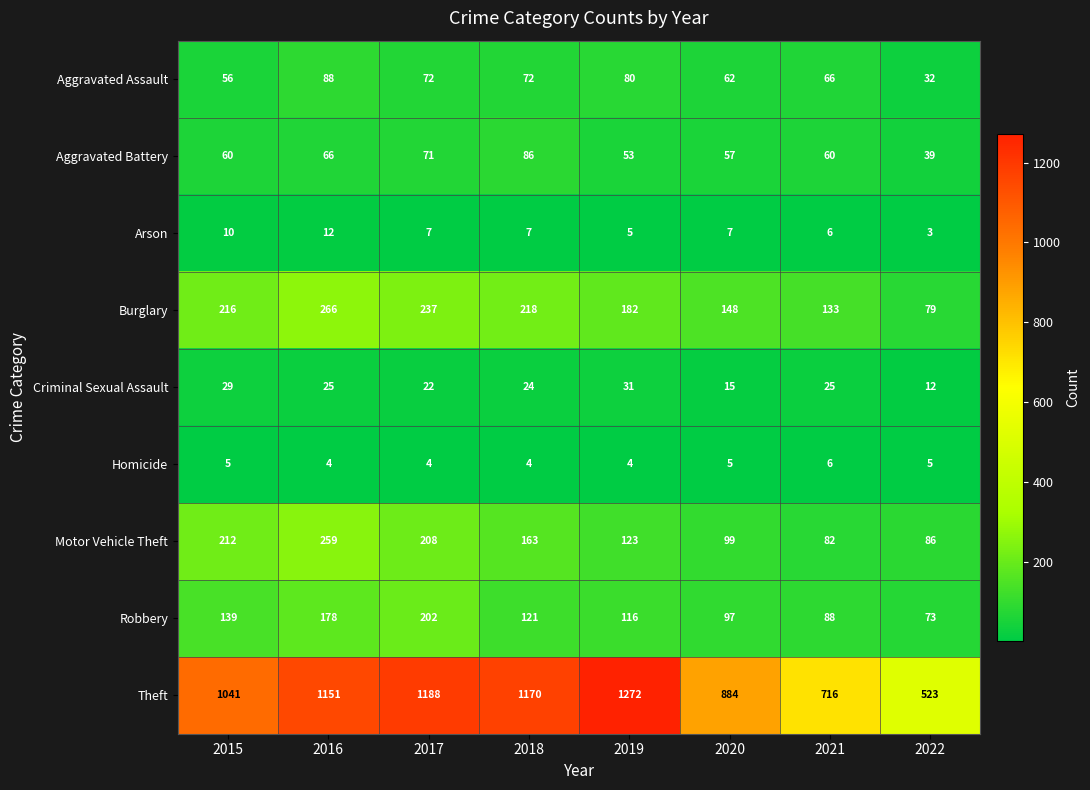

What is the difference between the highest and lowest values at 2015?

1036